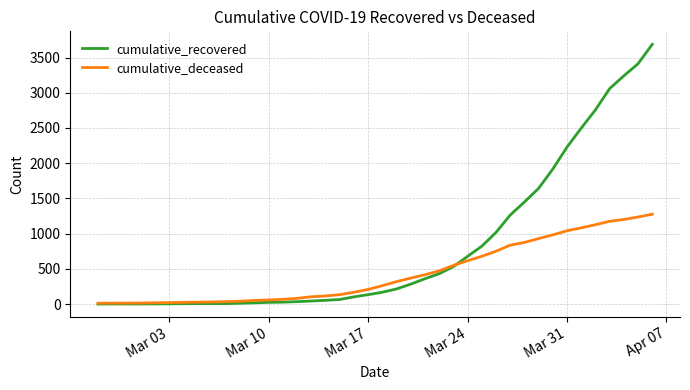

Is this an area chart (filled region under the line)?

No